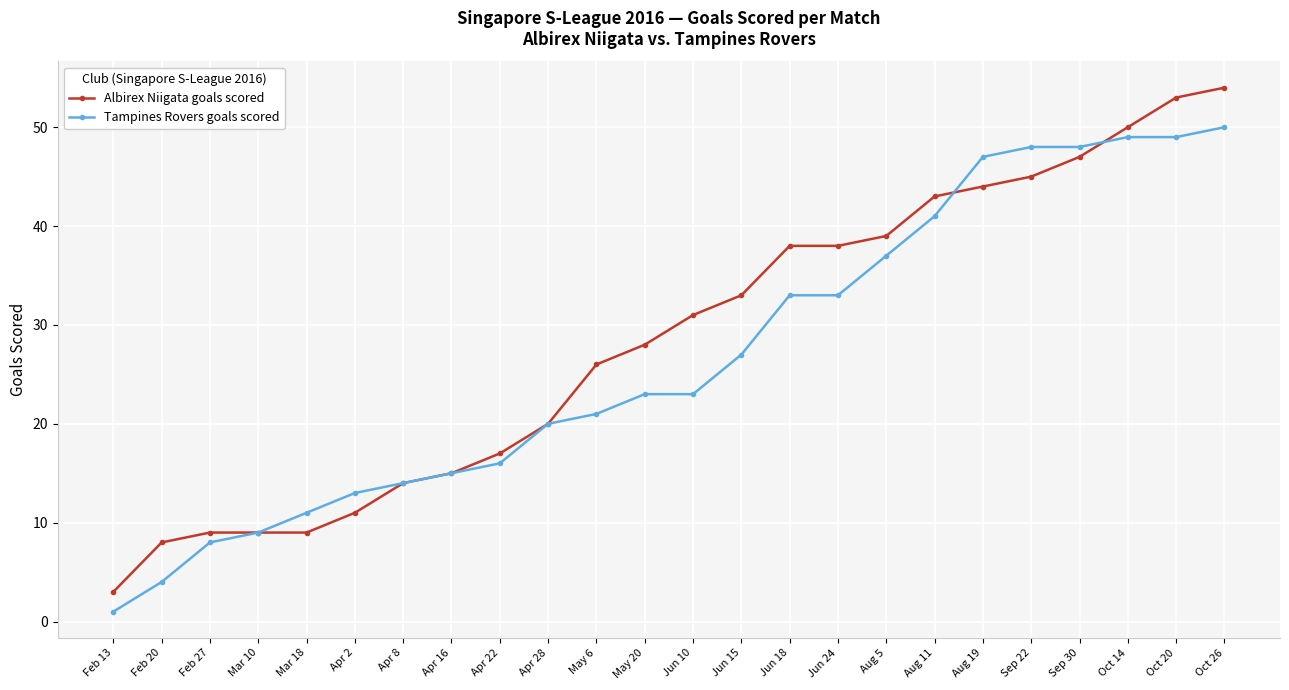

Which series has the largest total across all categories?

Albirex Niigata goals scored